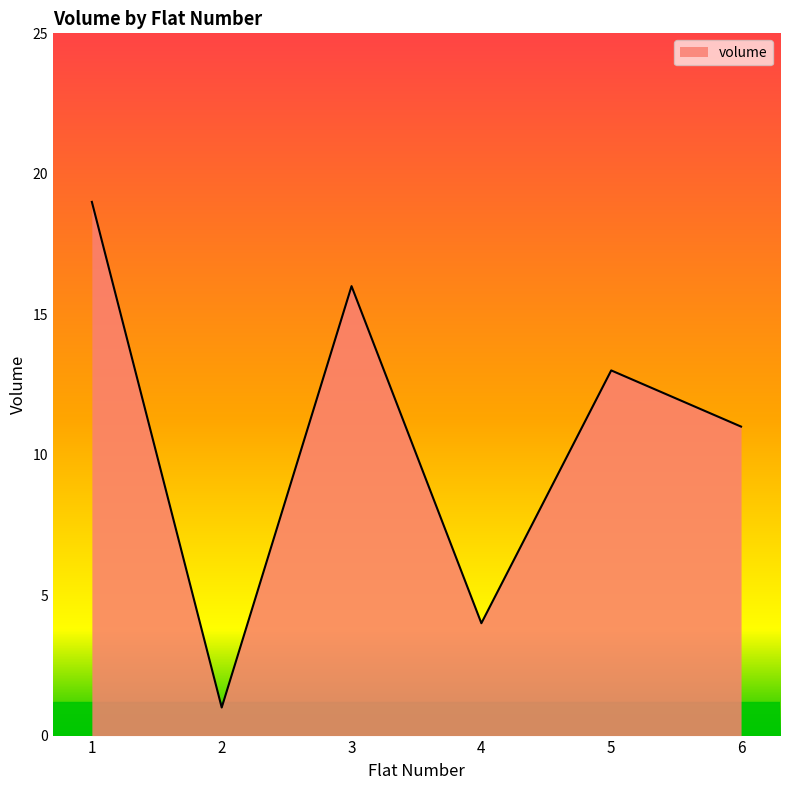

True or false: the data shows 7 at 3.

False